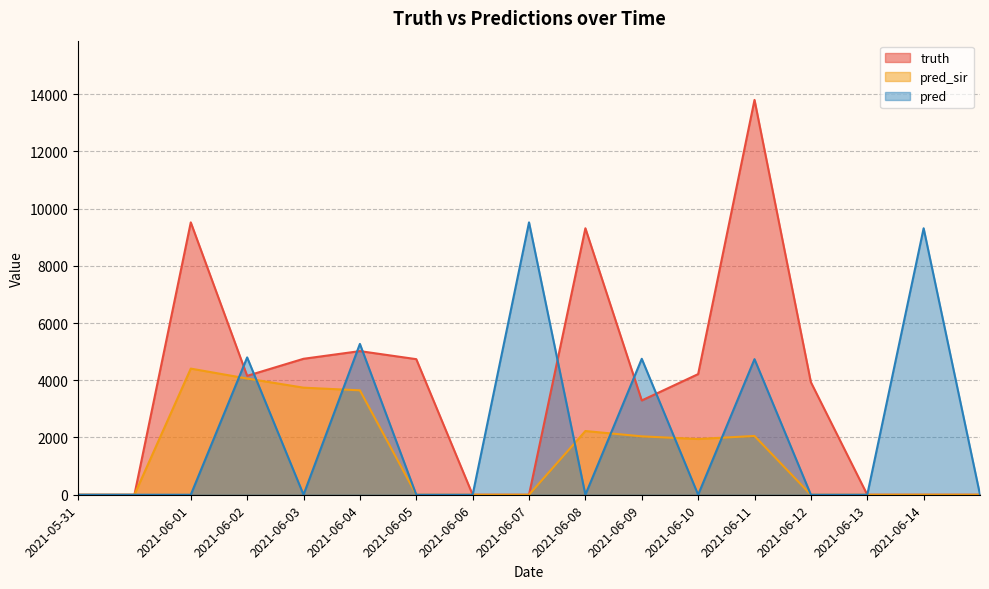

List the labels in order of pred value, smallest first.

2021-05-31, 2021-05-31, 2021-06-01, 2021-06-03, 2021-06-05, 2021-06-06, 2021-06-08, 2021-06-10, 2021-06-12, 2021-06-13, 2021-06-14, 2021-06-11, 2021-06-09, 2021-06-02, 2021-06-04, 2021-06-14, 2021-06-07